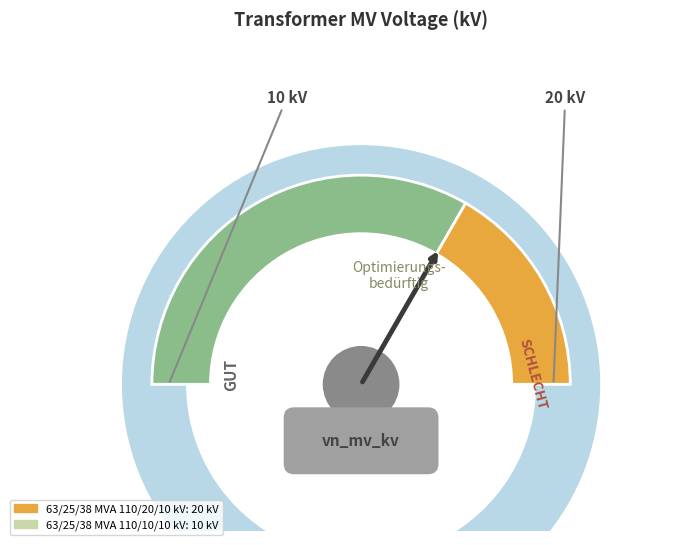

To the nearest percent, what is the difference between the 63/25/38 MVA 110/10/10 kV and 63/25/38 MVA 110/20/10 kV slice percentages?

33%